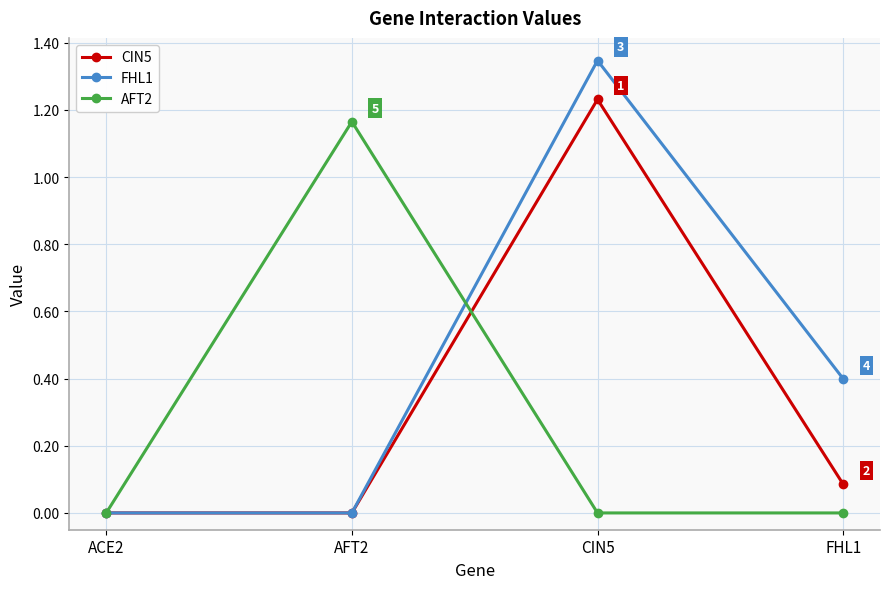

What position from the right is CIN5?

2